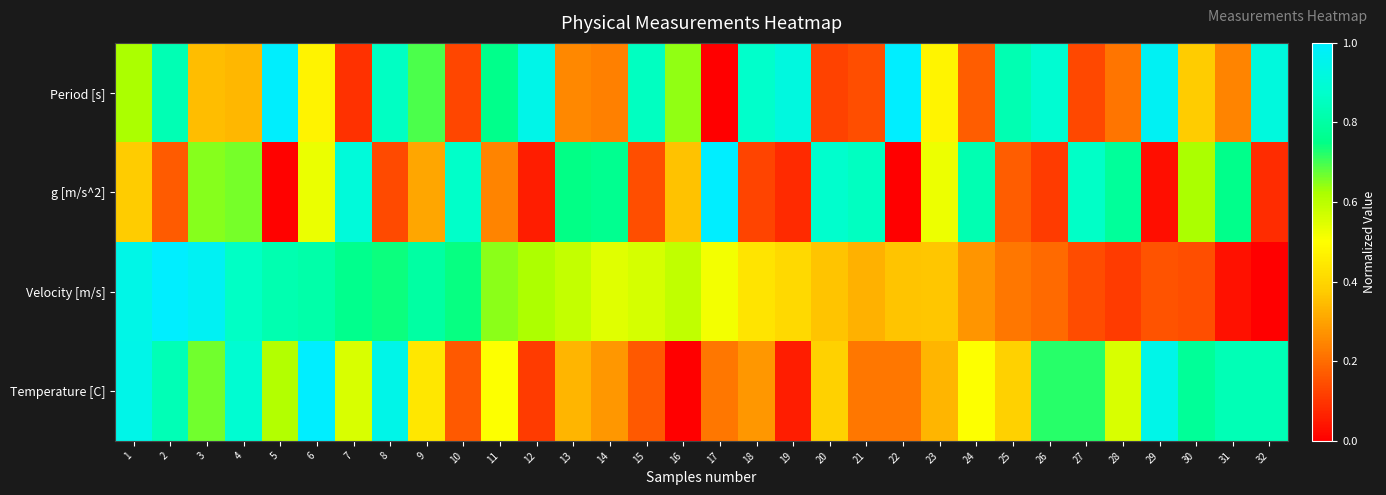

Which series has the widest spread of values?

Period [s]